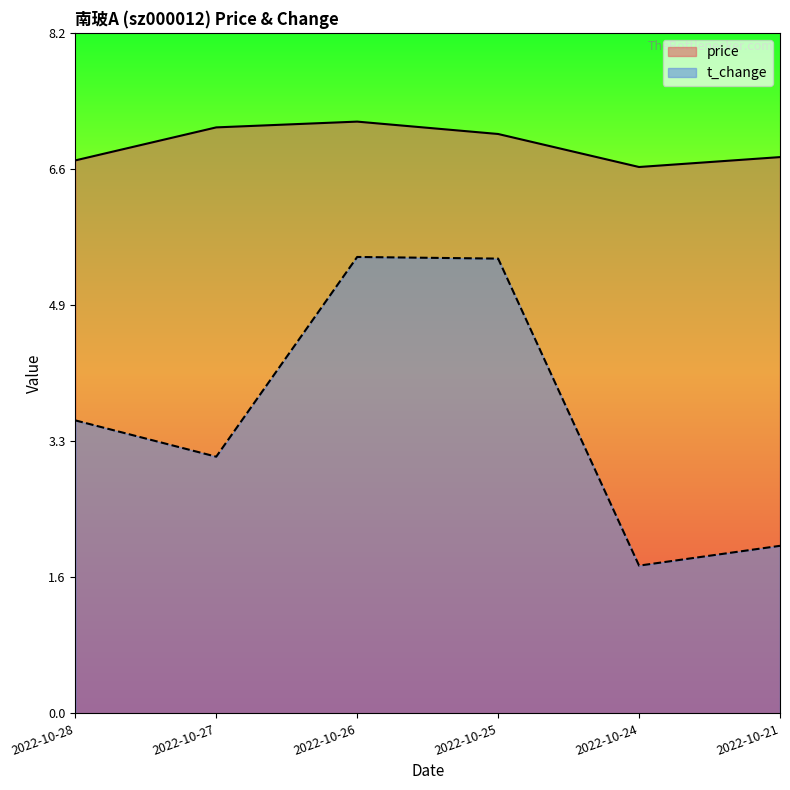

List the series in order of their overall mean, lowest first.

t_change, price